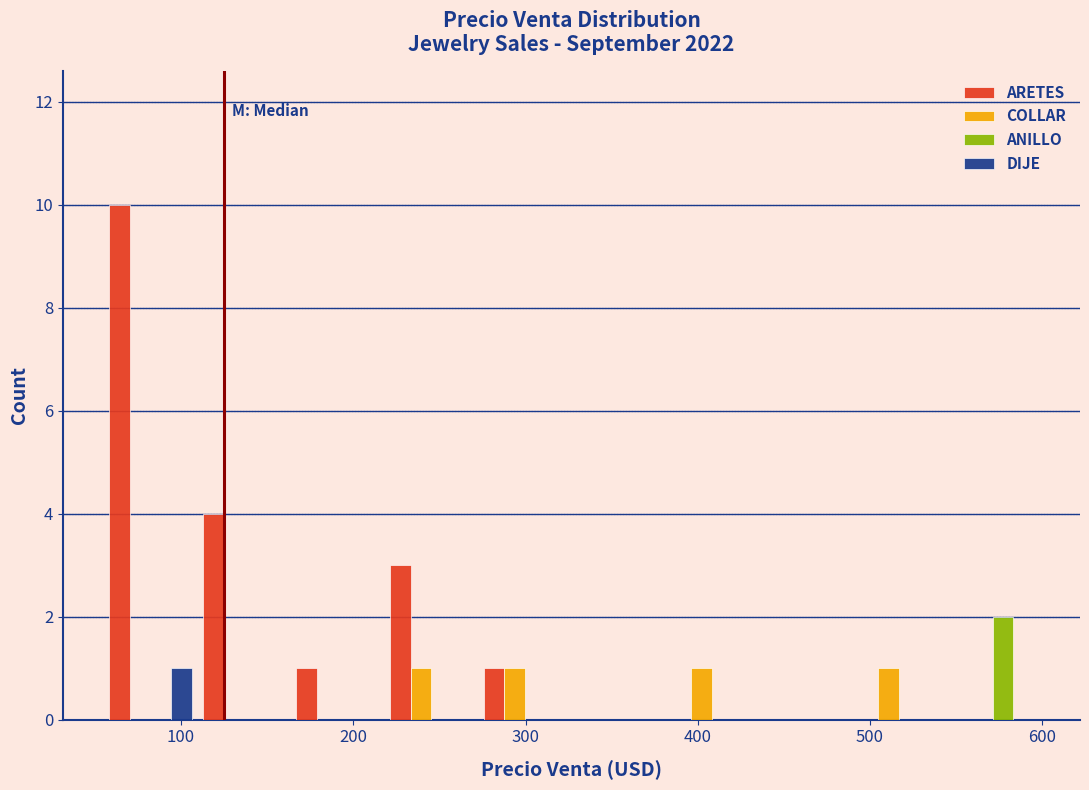

In the ARETES series, which range on the x-axis has the tallest bar?

60 to 110